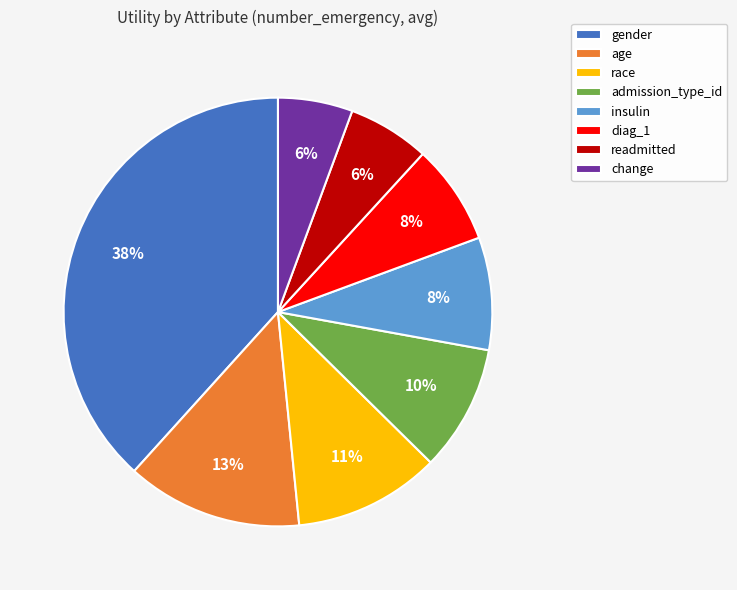

How many slices are in this pie chart?

8